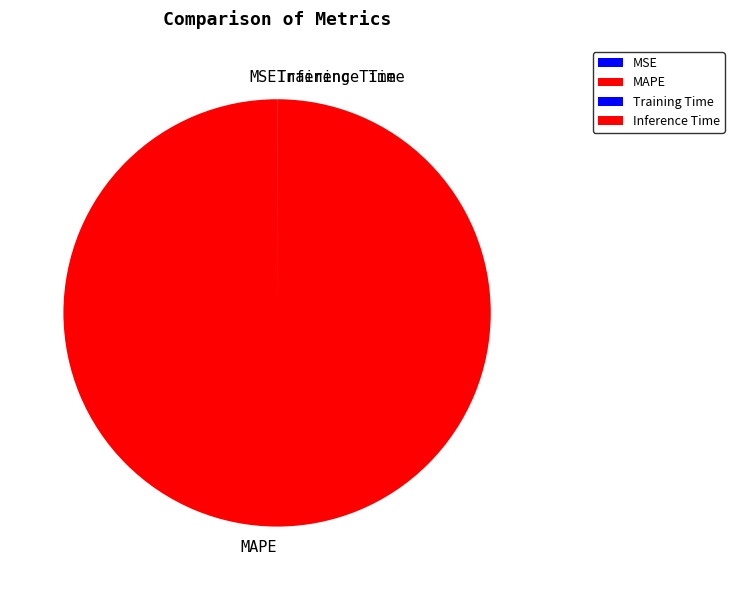

Which slice represents more than half of the pie?

MAPE